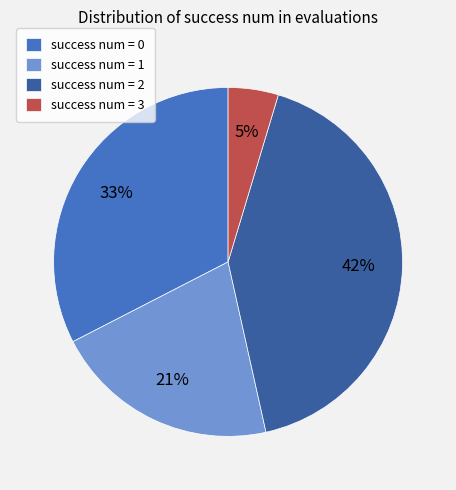

Is there any slice that represents more than half of the pie?

No